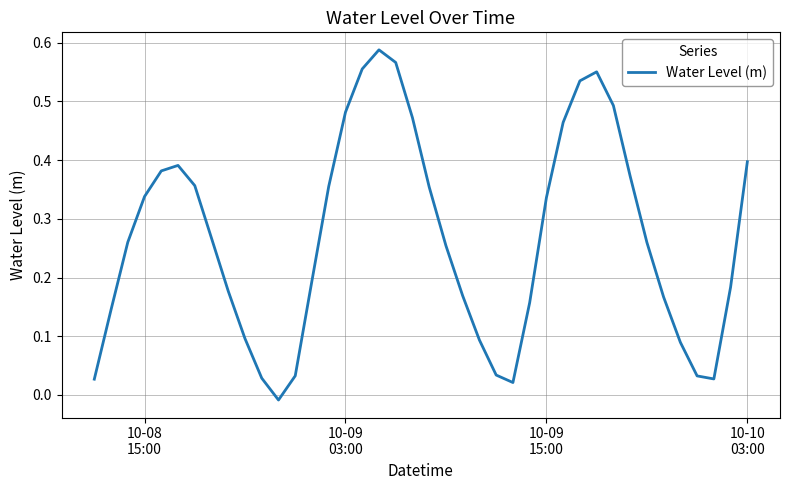

Does the chart have visible grid lines?

Yes